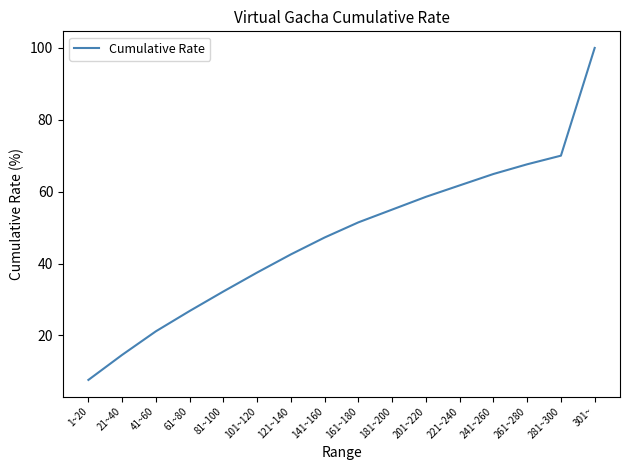

What position from the left is 241~260?

13